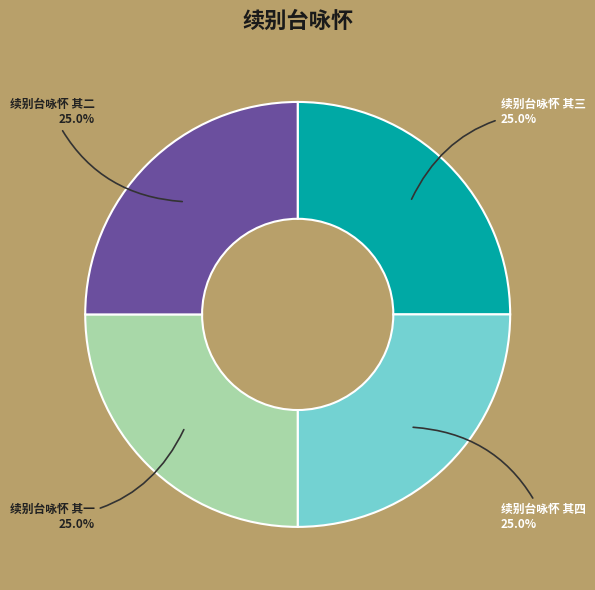

Is there a majority slice in this chart?

No